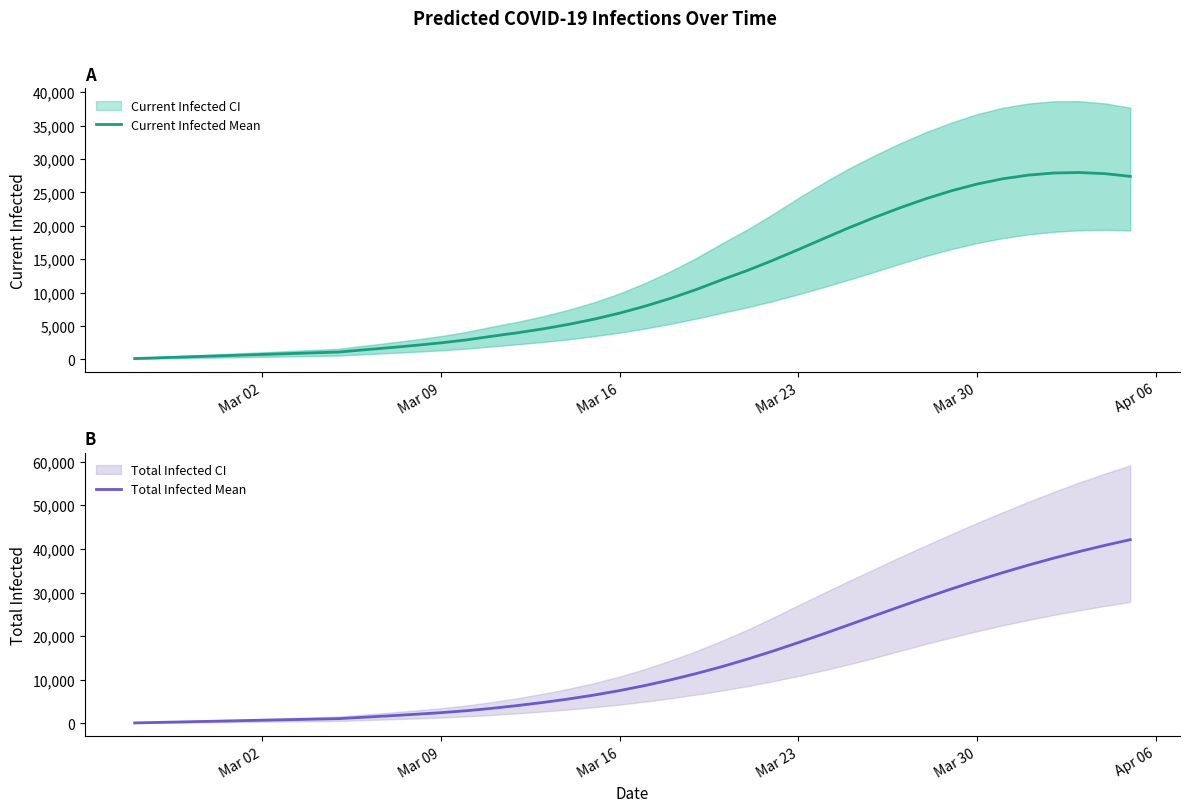

Which series has the widest spread of values?

Total Infected Mean